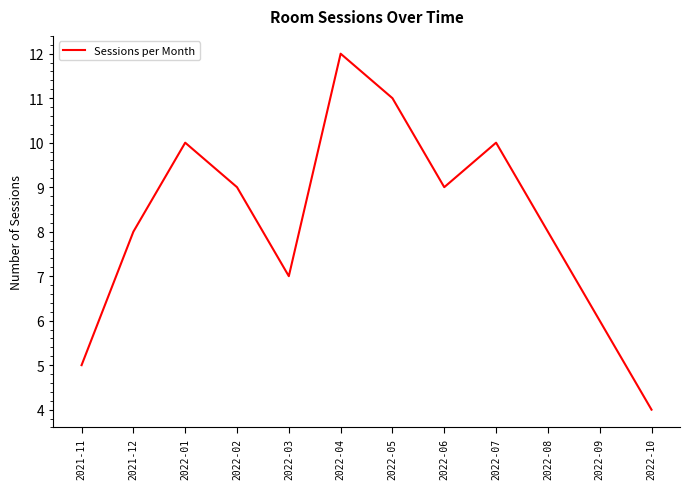

Approximately how many times larger is the value at 2022-09 compared to 2022-06?

0.7